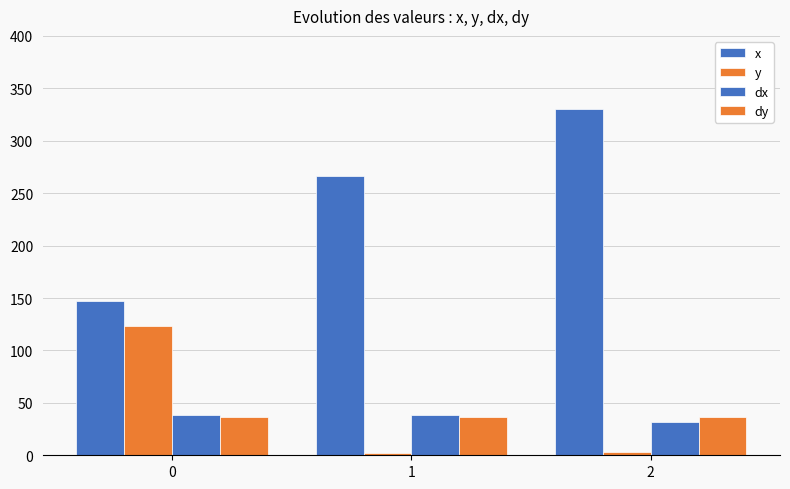

What is the difference between the maximum and minimum values in the dx series?

7.4